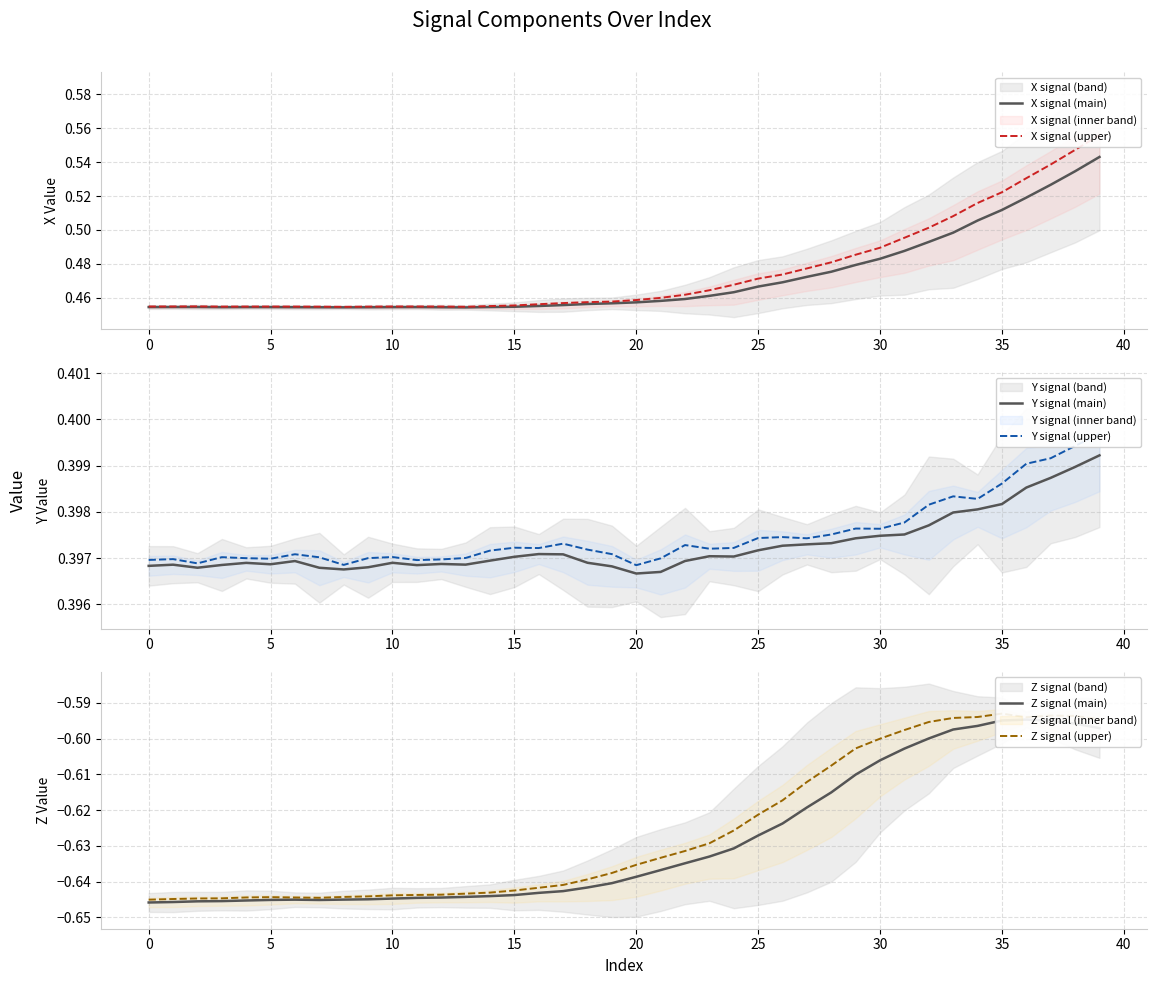

True or false: Z signal (main) and X signal (upper) cross at least once.

False